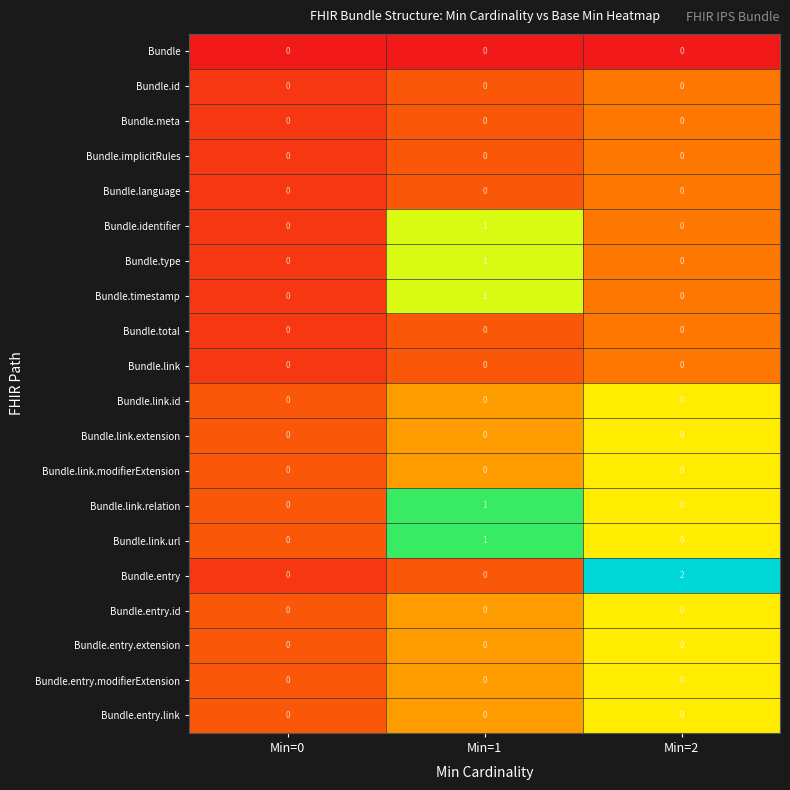

The value of Bundle.entry.id at Min=1 is 0. True or false?

True